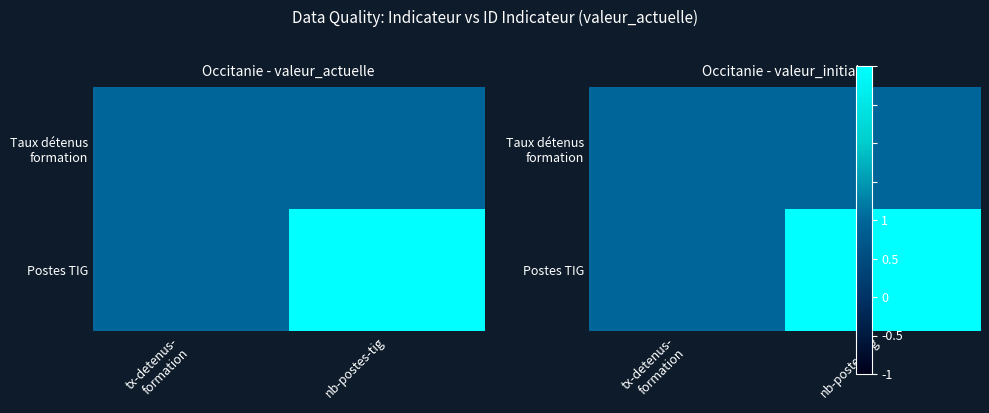

At which category is the sum across all series the highest?

nb-postes-tig